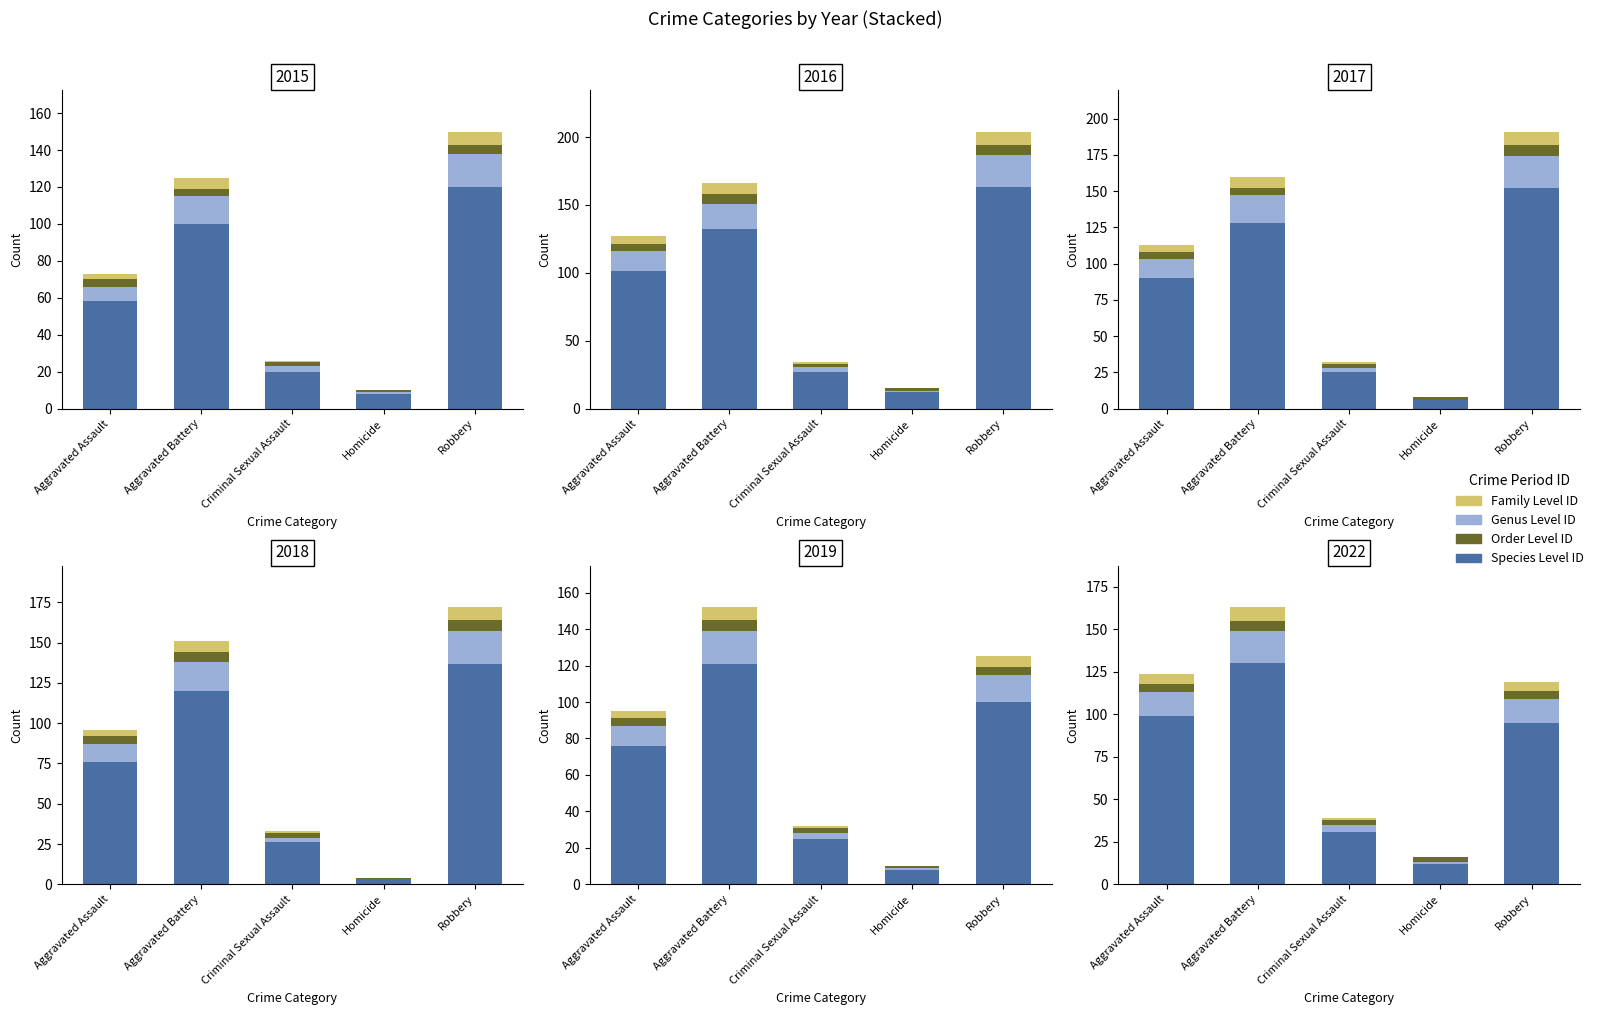

What is the label of the 5th bar from the right?

Aggravated Assault